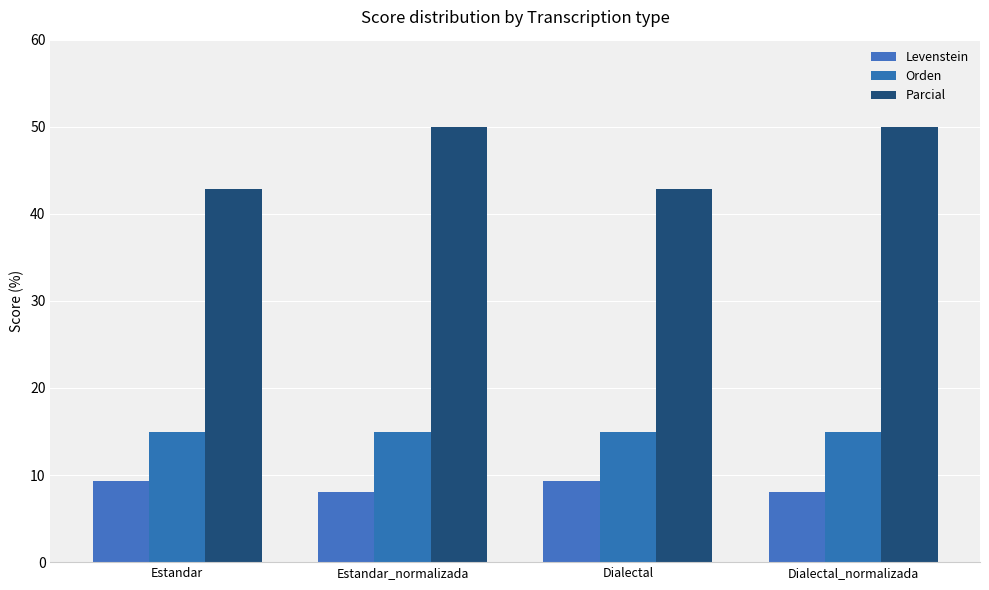

Where is Parcial nearest to the value 46?

Estandar